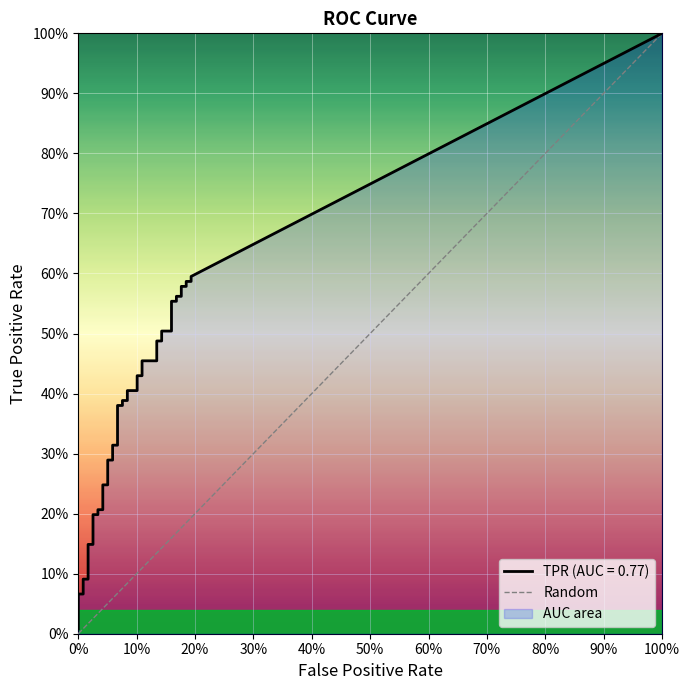

How many categories are shown in the chart?

2